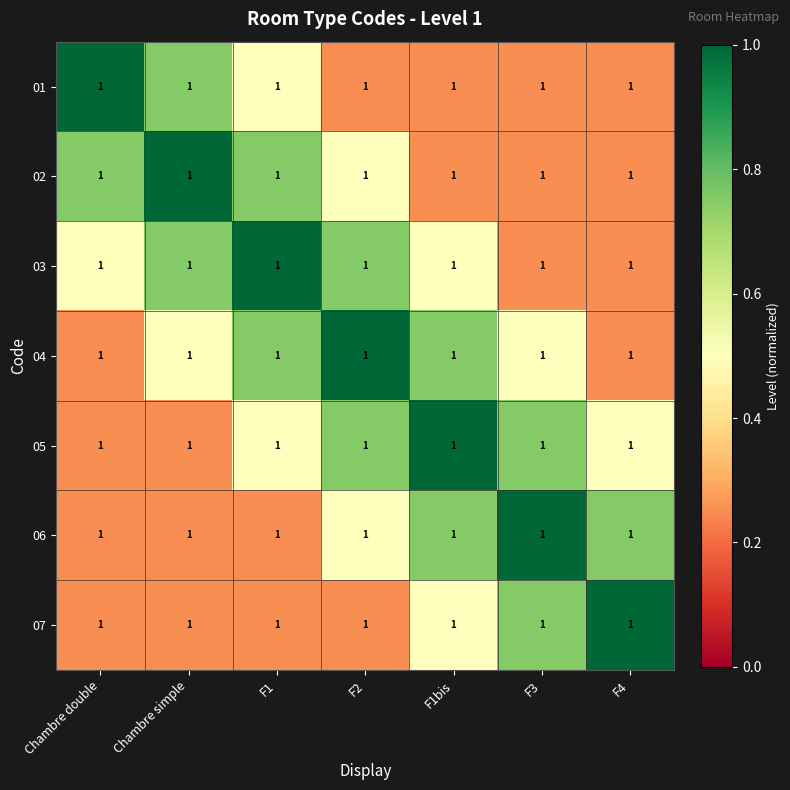

At F3, list the series in order from largest to smallest.

06, 05, 07, 04, 01, 02, 03